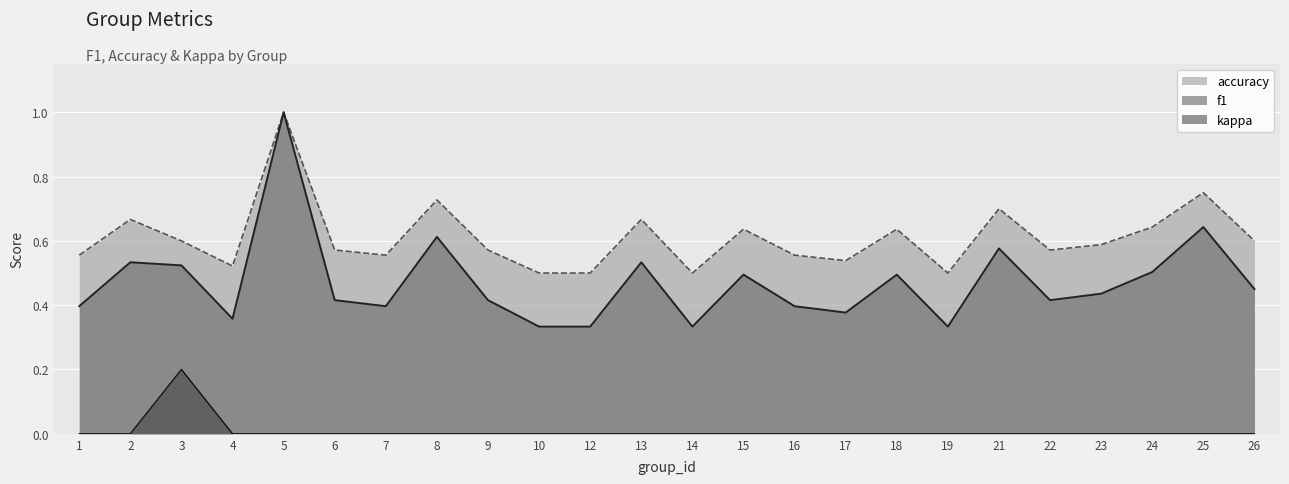

True or false: accuracy has a value of 0.5 at 14.

True